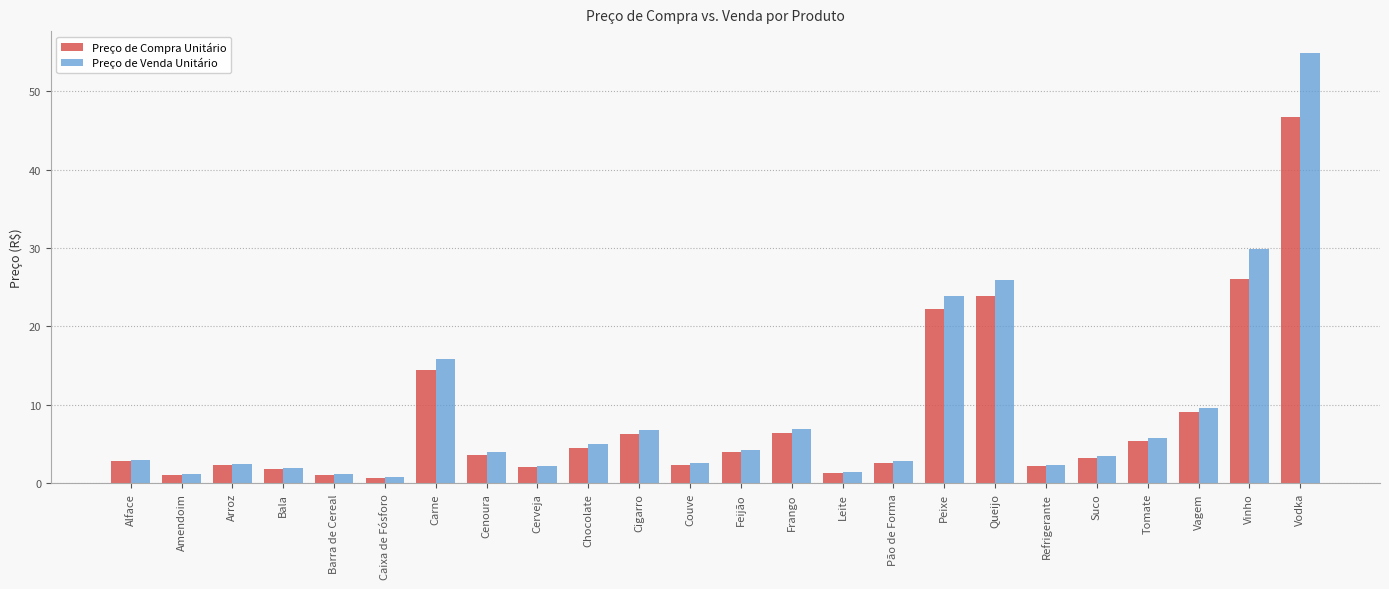

Is it true that Preço de Venda Unitário equals 25.9 at Queijo?

True